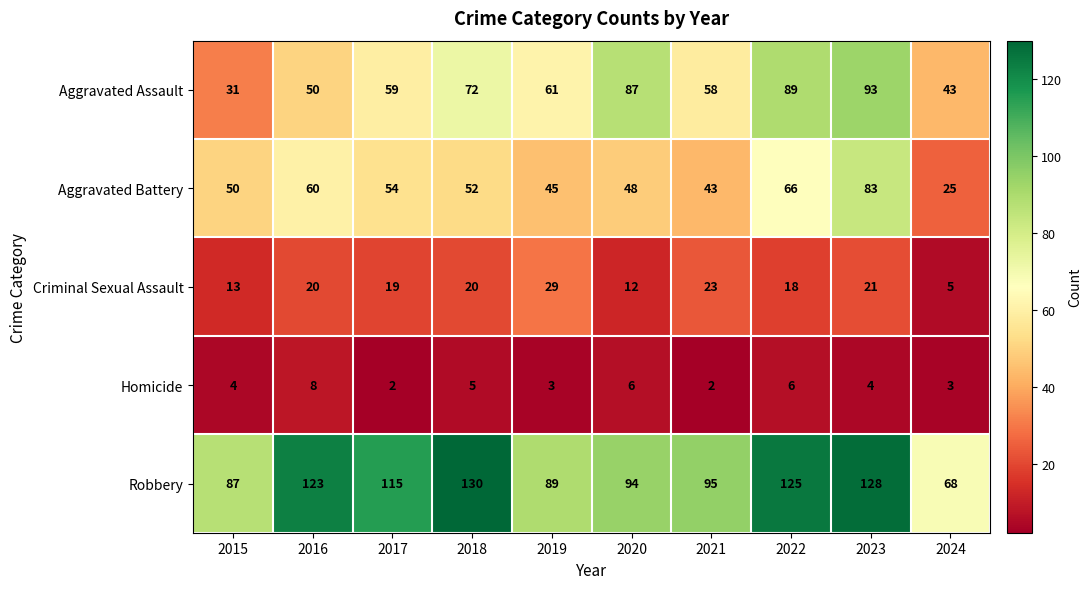

What is the sum of all Criminal Sexual Assault values?

180